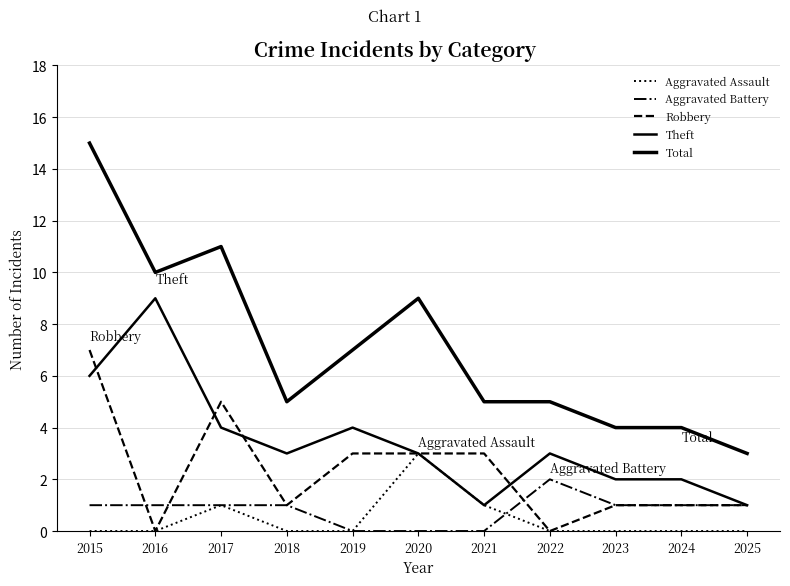

Does the chart display data point markers on the line(s)?

No